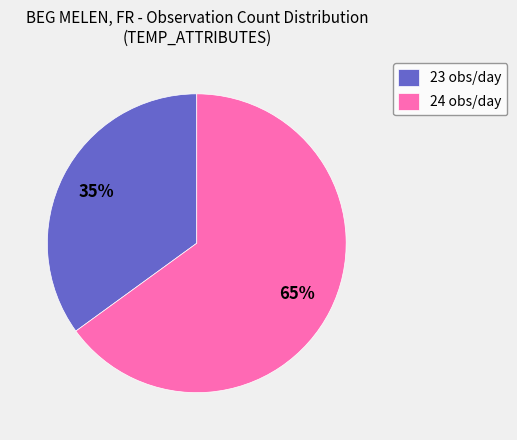

True or false: 24 obs/day accounts for 65% of the total.

True